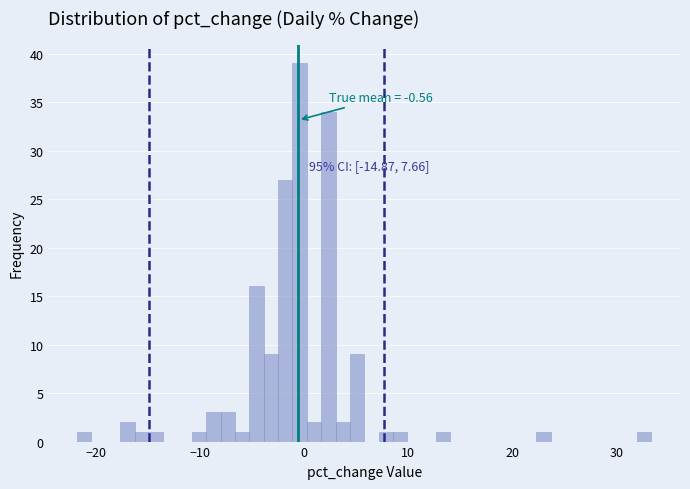

Around what value on the x-axis is the tallest bar? Give the approximate position of its centre, as read against the axis.

0